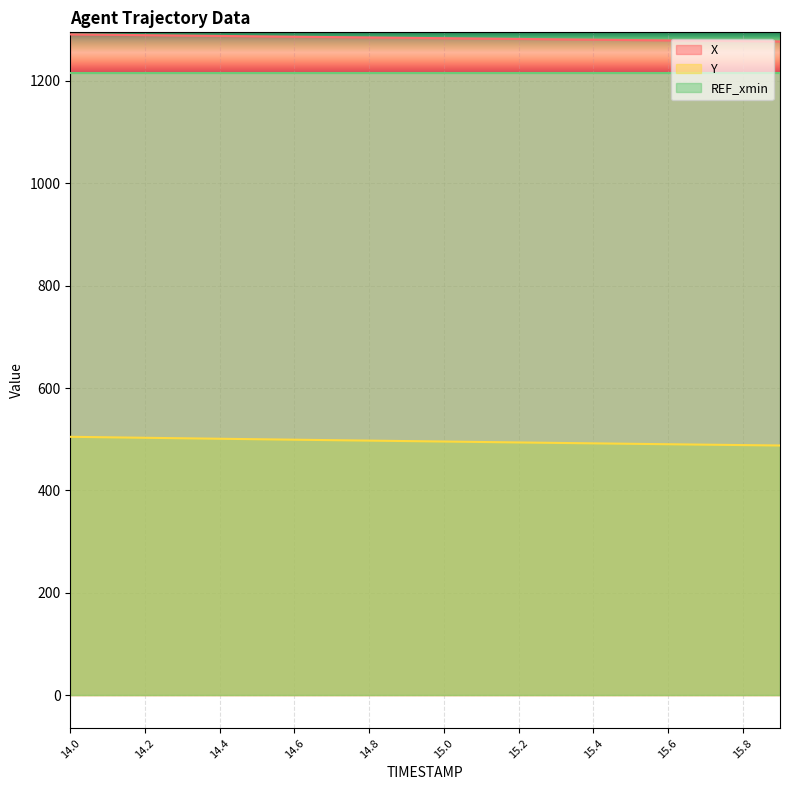

Rank the series by their maximum value, from highest to lowest.

X, REF_xmin, Y